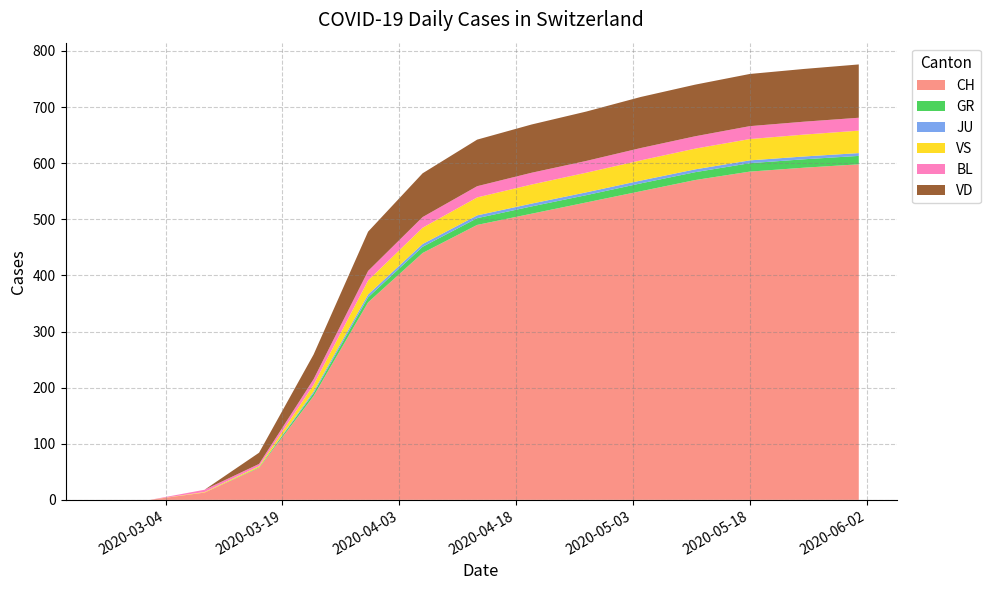

Reading left to right, transcribe all the data shown in this chart.

CH: 0	0	13	57	185	352	450	500	520	540	560	580	590	595	600
GR: 0	0	0	1	5	9	11	12	13	13	14	14	15	15	15
JU: 0	0	0	0	3	5	5	5	5	5	5	5	5	5	5
VS: 0	0	1	2	12	25	30	33	35	36	37	38	39	40	40
BL: 0	0	4	4	10	17	19	20	21	21	22	22	23	23	23
VD: 0	0	0	20	44	70	80	85	88	90	92	93	94	95	95